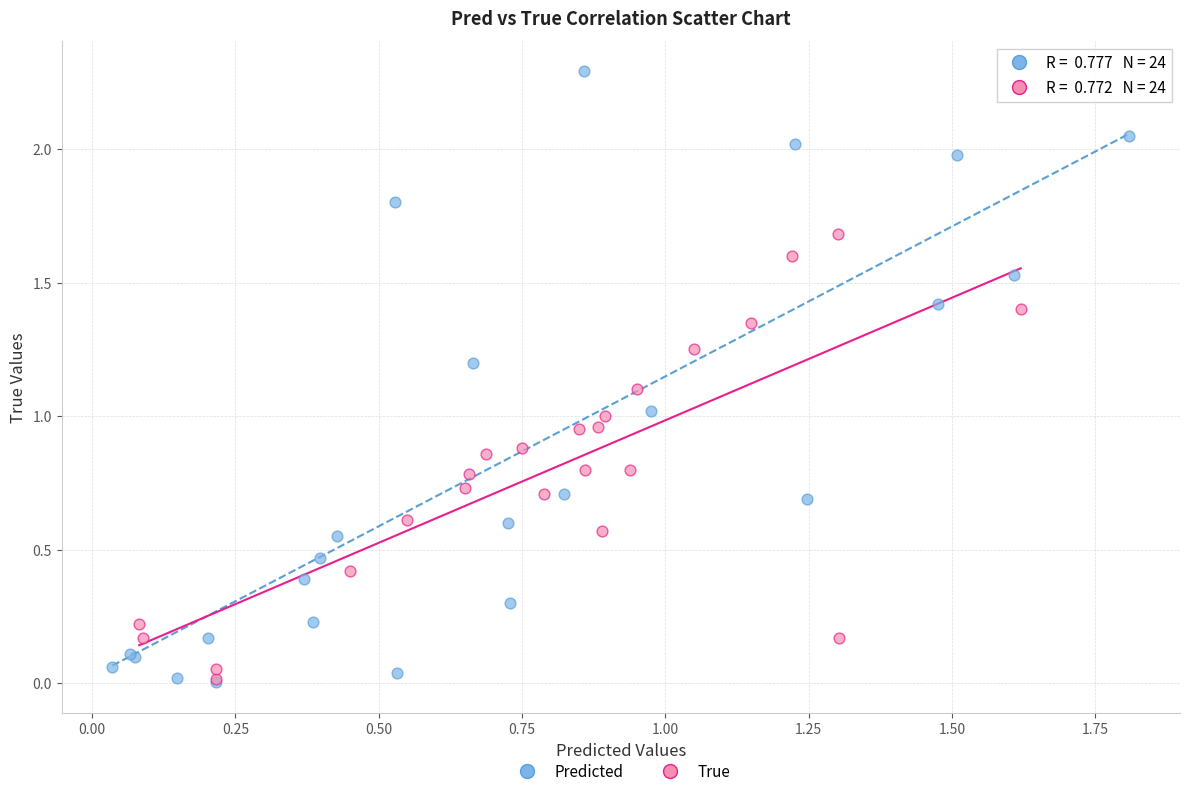

Which series has the widest spread of Y values?

Predicted